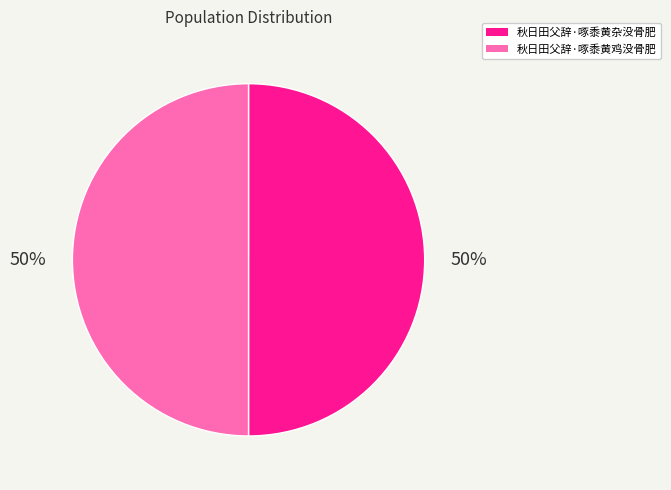

To the nearest percent, what is the average slice percentage?

50%